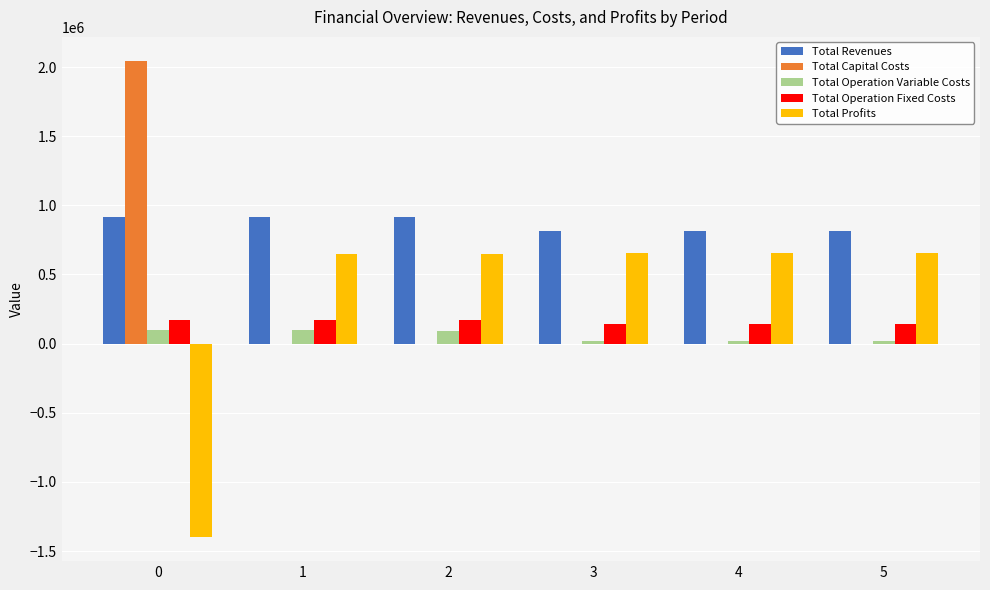

The value of Total Capital Costs at 1 is 0.0. True or false?

True